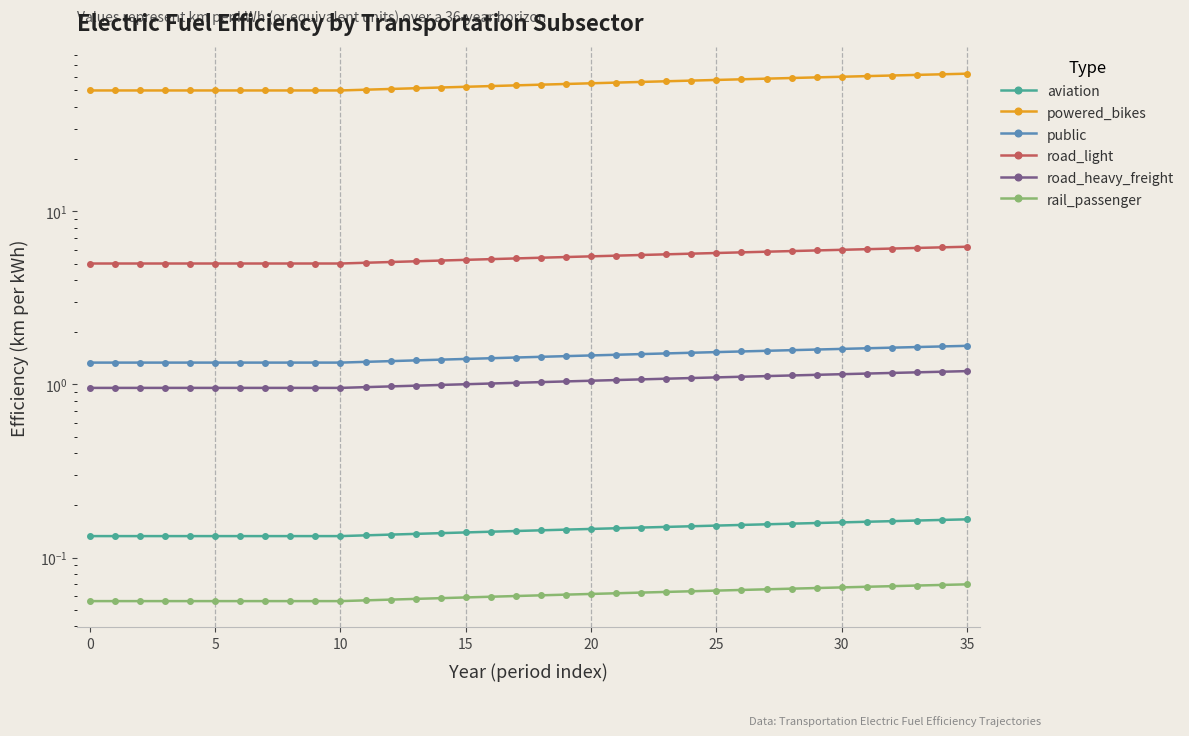

True or false: rail_passenger has more than 1 points higher than both neighbors.

False